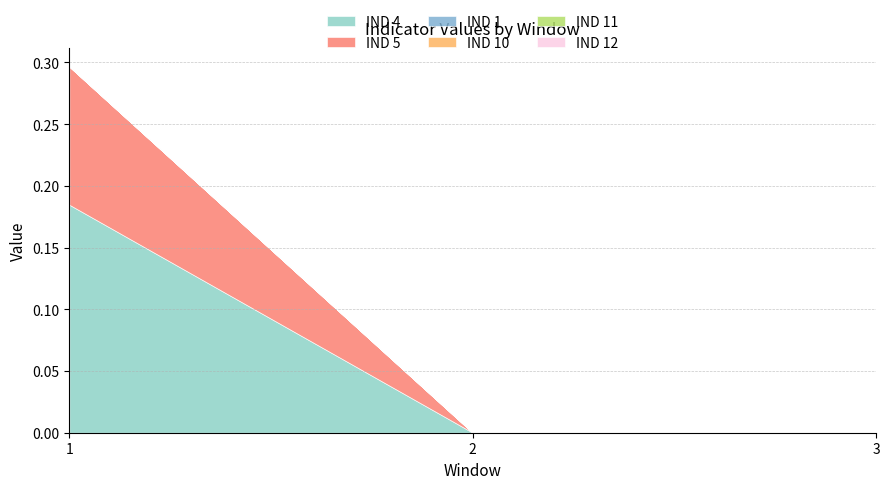

Count the number of categories in the chart.

3